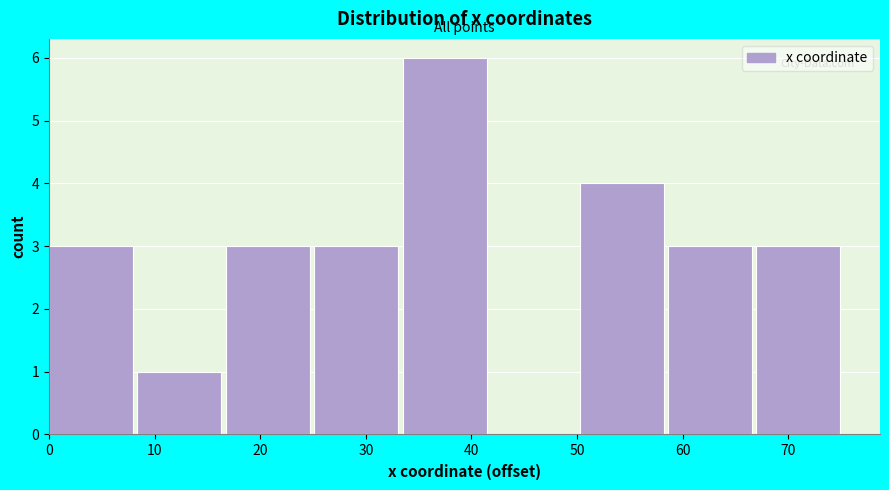

Reading left to right, list every bar in this chart as the range it spans on the x-axis followed by its height. Neither the bar edges nor the heights are printed on the chart, so give them approximately, as read against the axes.

0 to 8: 3
8 to 17: 1
17 to 25: 3
25 to 33: 3
33 to 42: 6
42 to 50: 0
50 to 59: 4
59 to 67: 3
67 to 75: 3